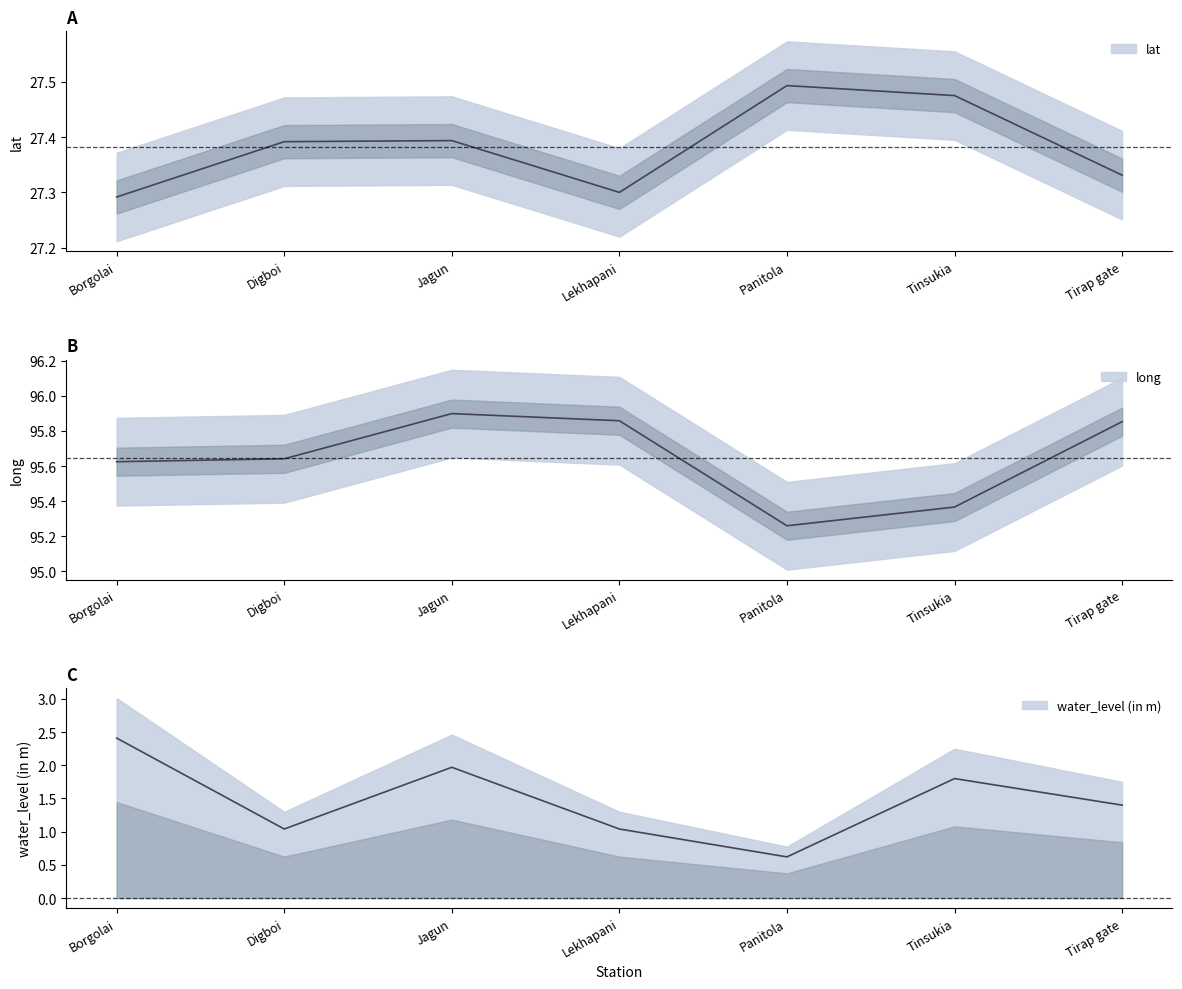

Rank the series at Tirap gate from lowest to highest value.

water_level (in m), lat, long